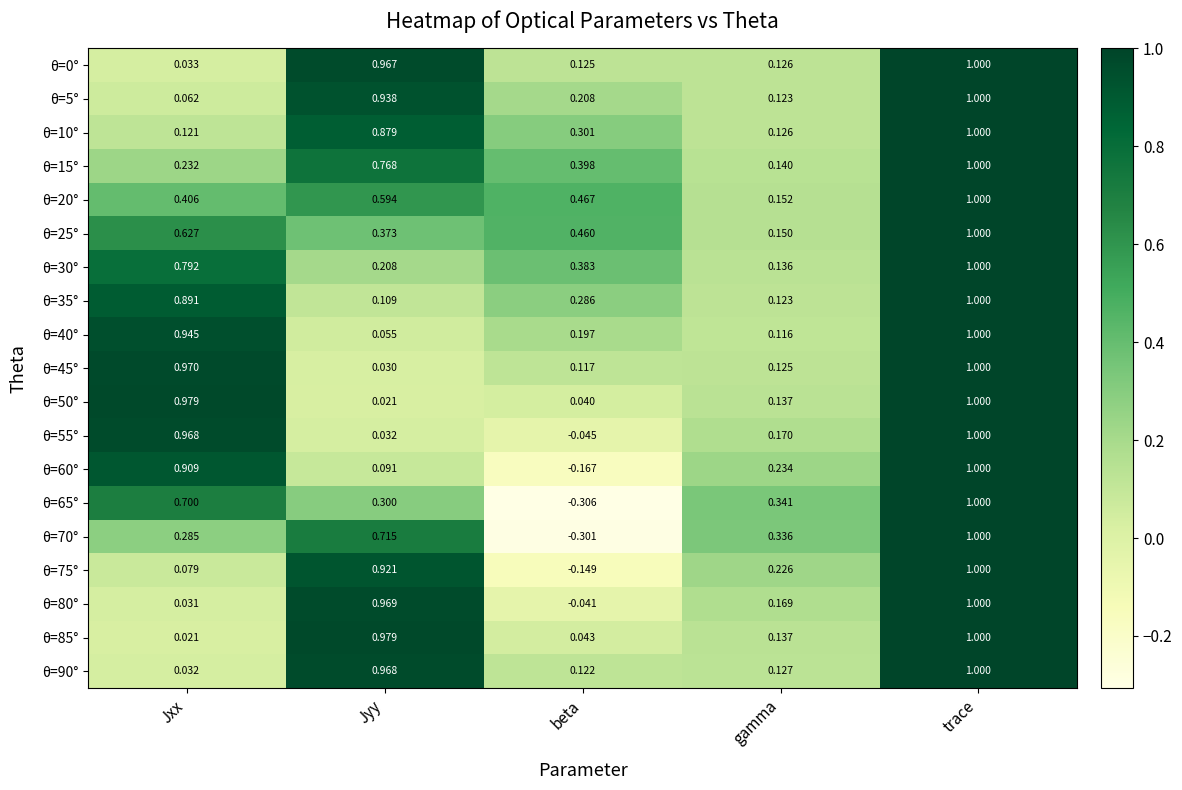

What is the total value across all series at trace?

19.0